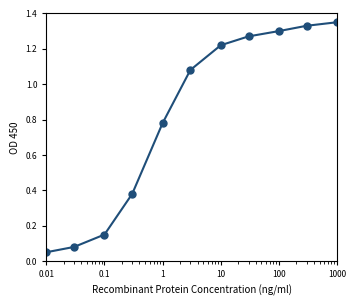

True or false: the data has more than 2 interior local peaks.

False